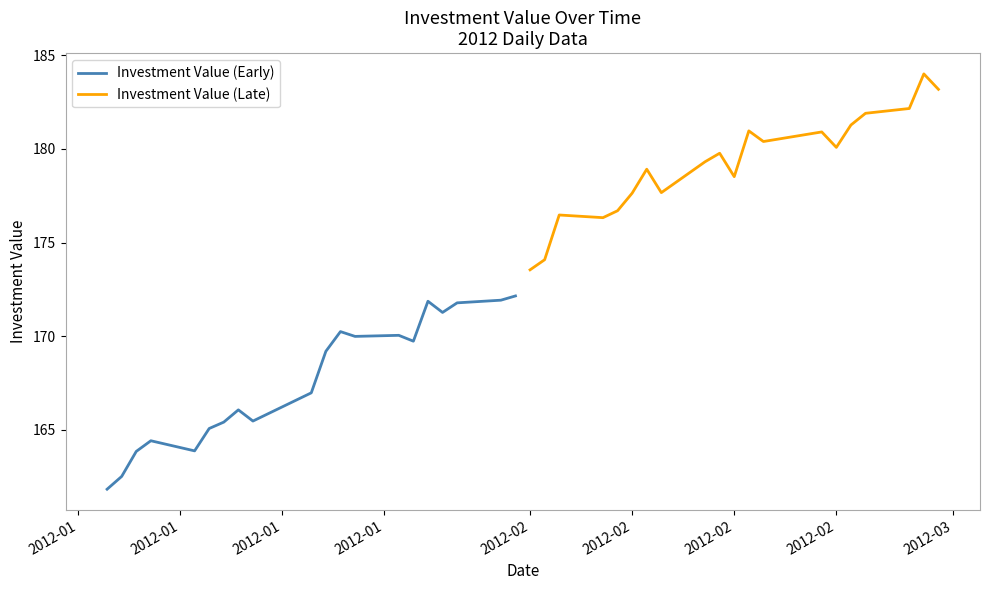

Which series has the widest spread of values?

Investment Value (Late)